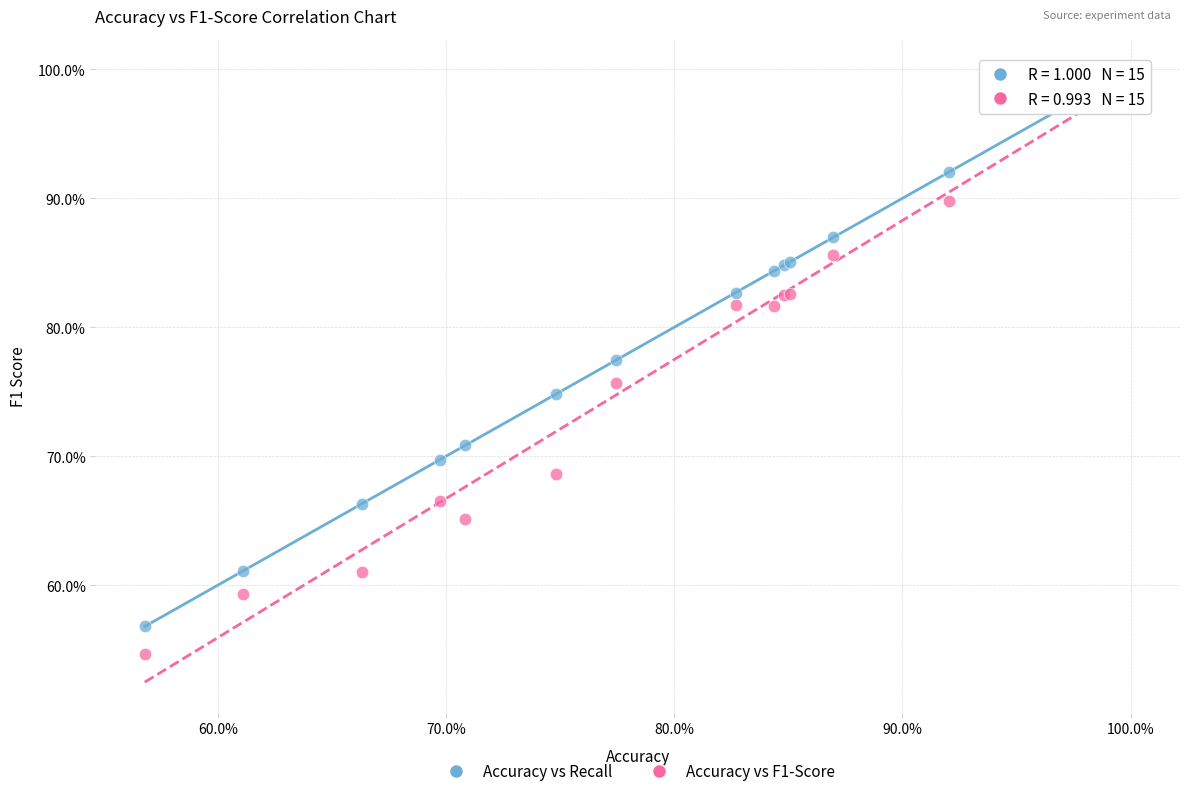

In the Accuracy vs Recall series, what Y value is closest to 78?

77.4